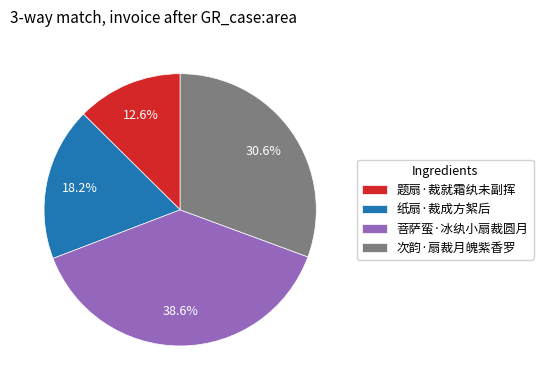

Does 题扇·裁就霜纨未副挥 account for over 50% of the chart?

No